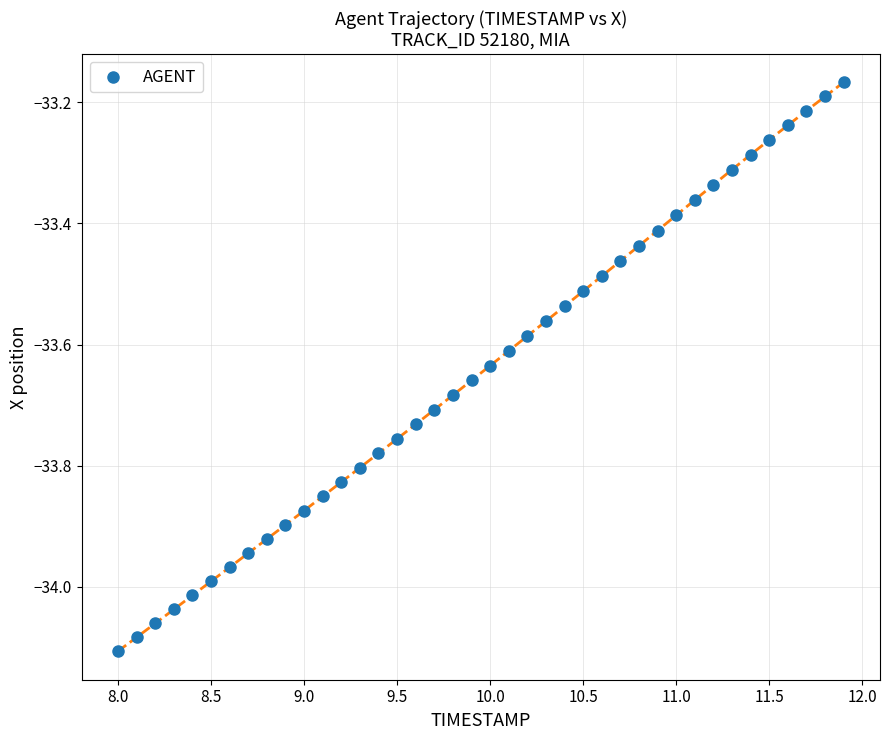

What is the range of X values (max minus min)?

3.9